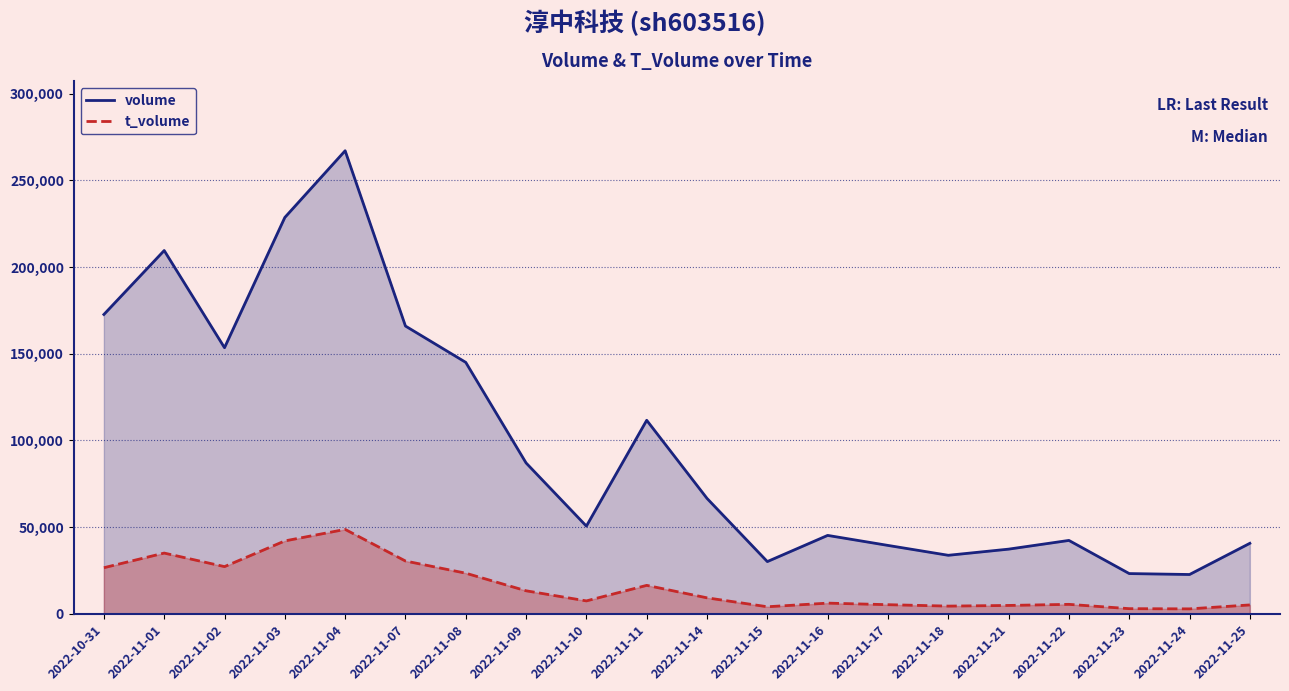

Count the number of data series in this chart.

2